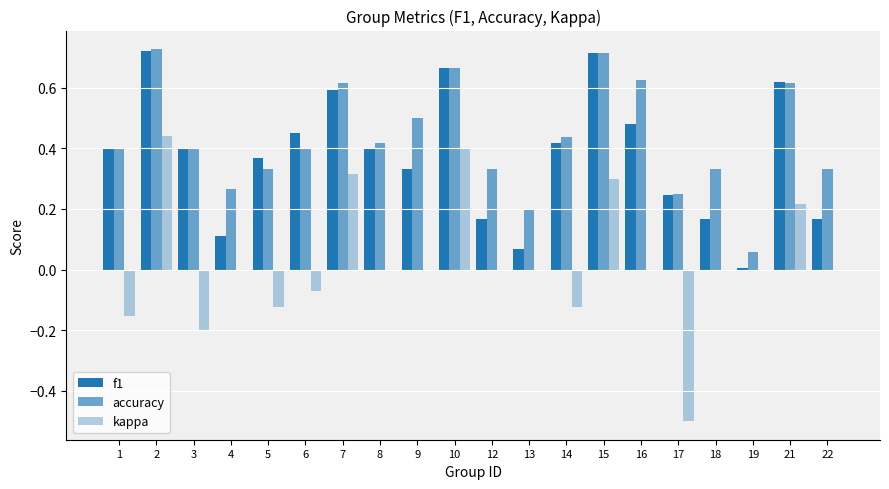

What is the minimum value shown in the chart?

-0.5